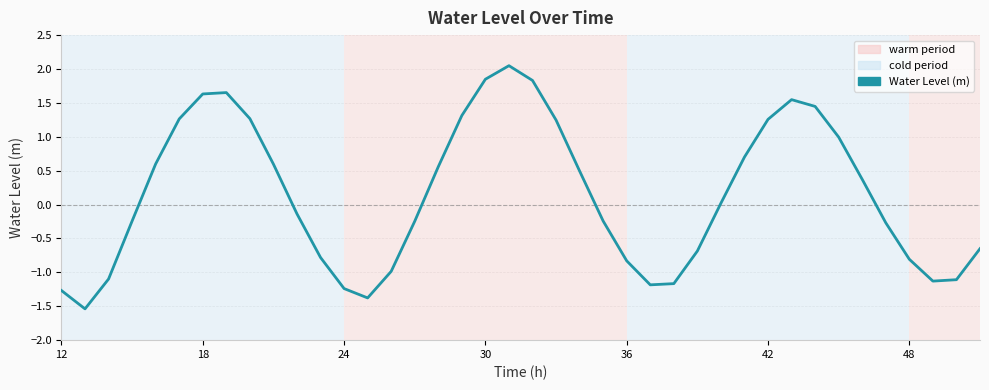

What is the difference between the maximum and minimum values?

3.6